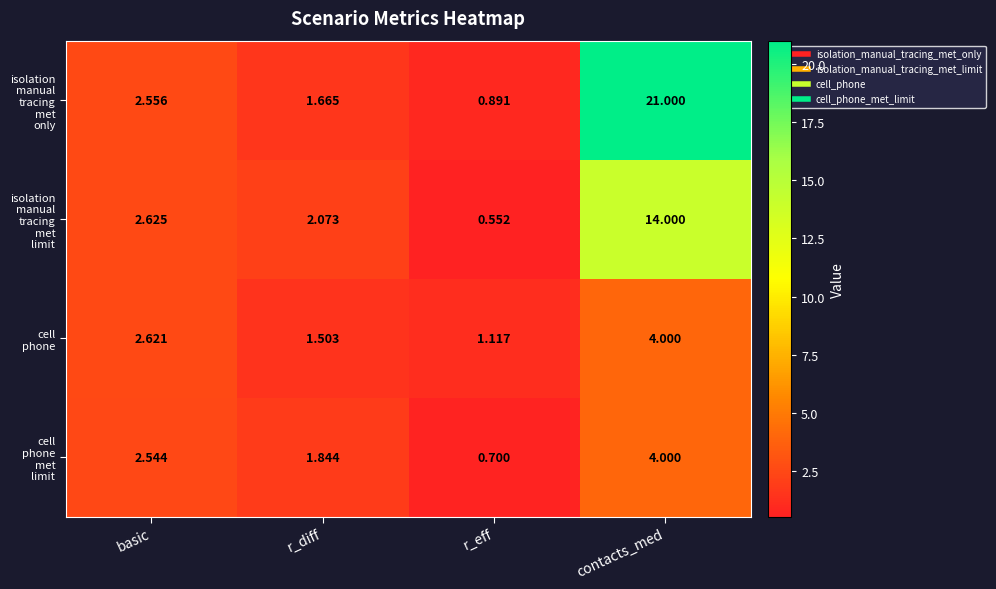

At which category does the chart reach its peak across all series?

contacts_med